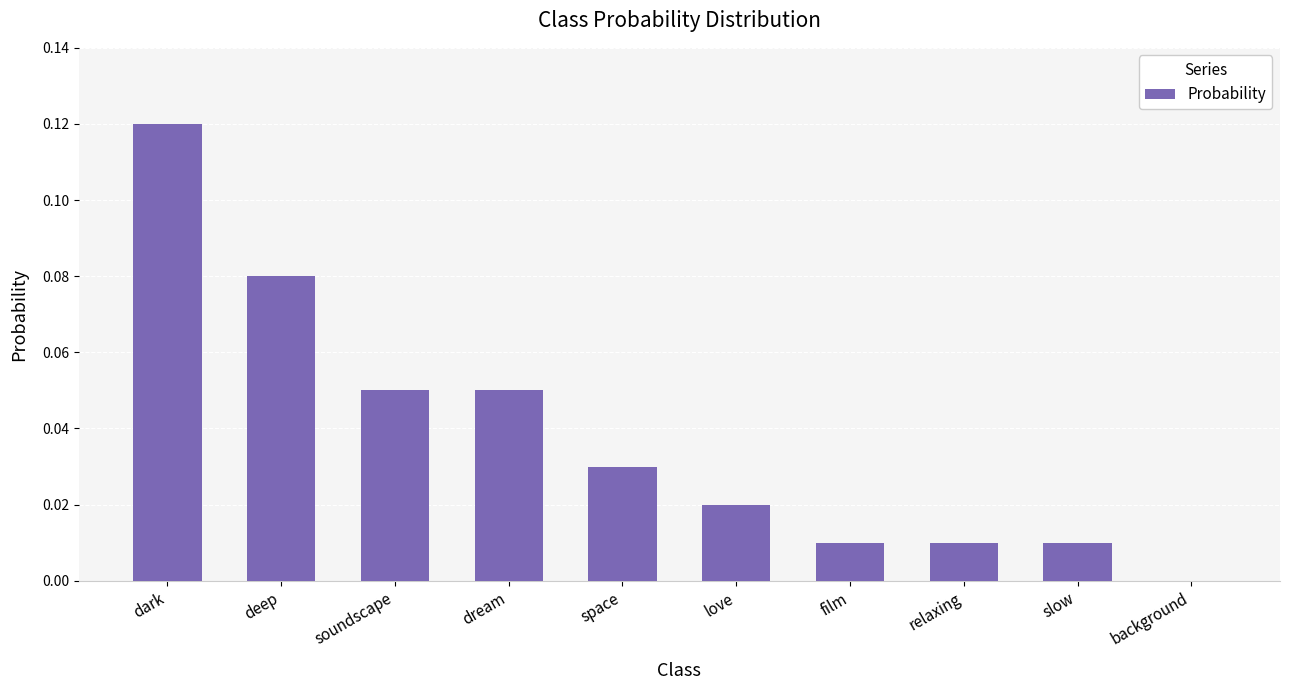

Which label corresponds to the largest value in the chart?

dark